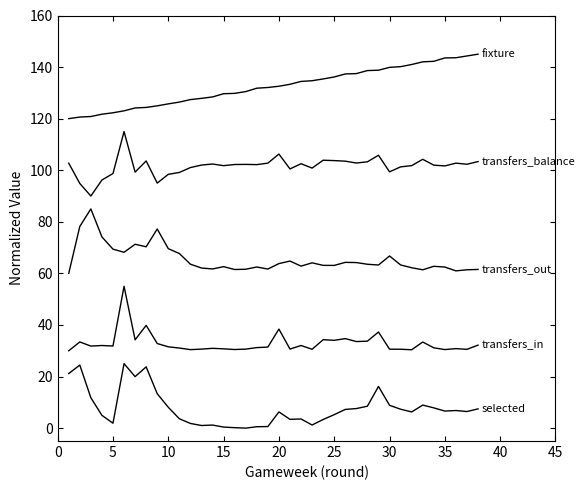

How many lines are shown in the chart?

5